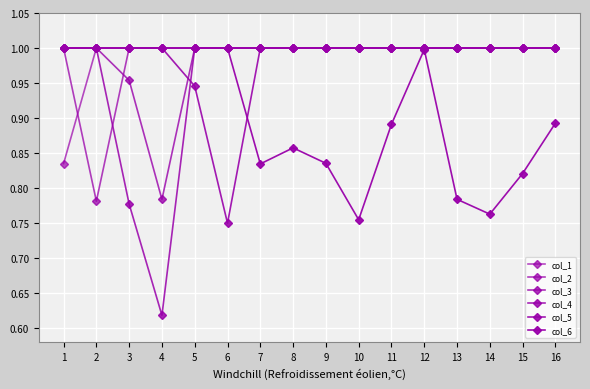

At which category does the chart reach its minimum across all series?

4